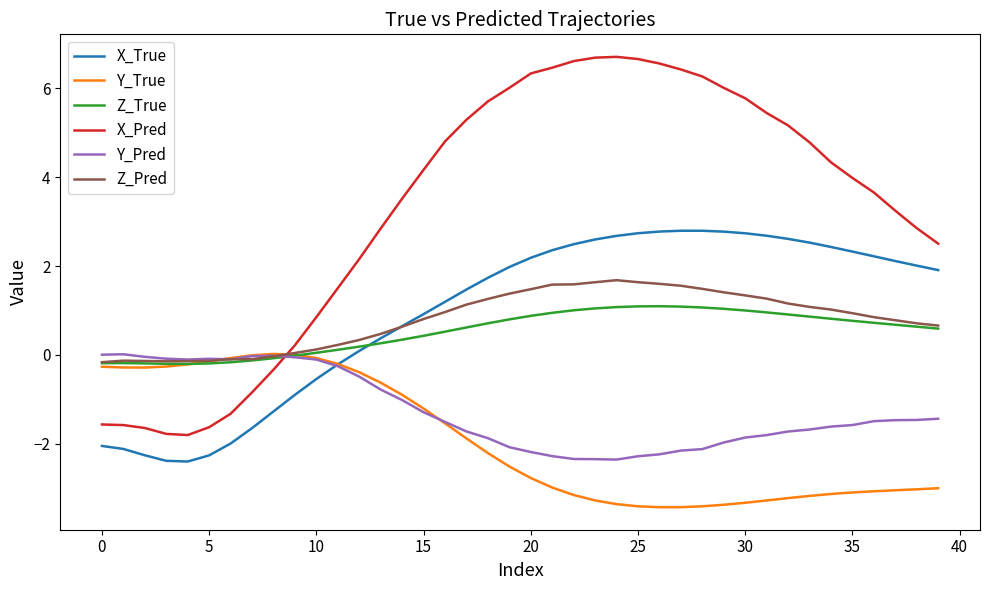

What is the maximum value shown in the chart?

6.7